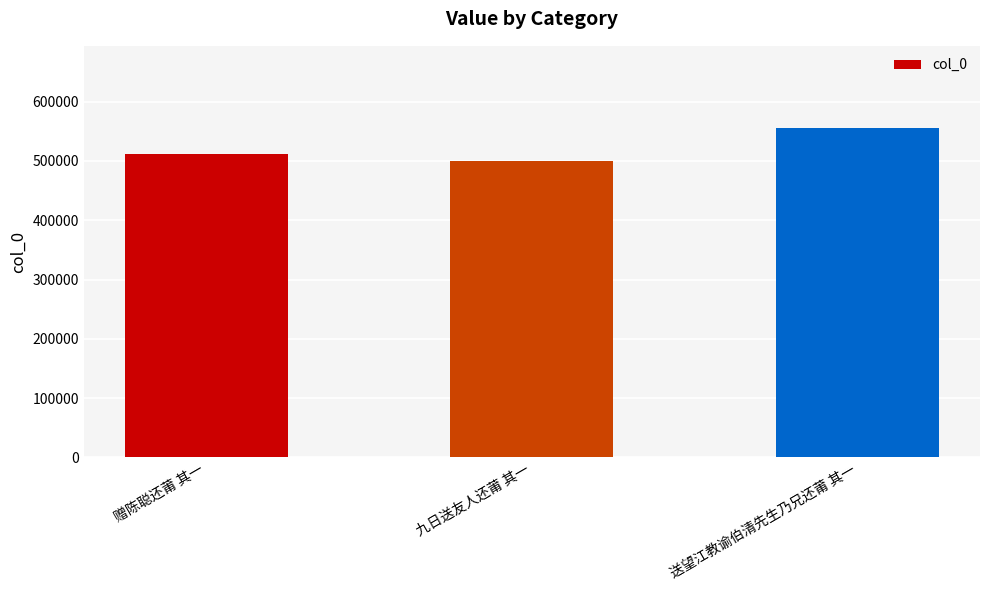

What is the smallest value displayed?

499145